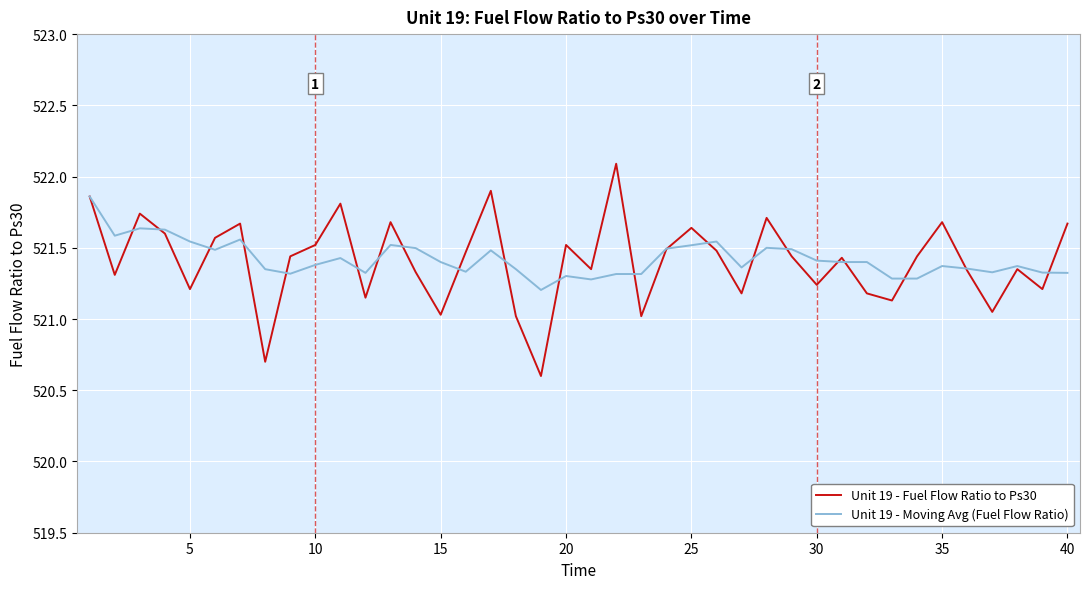

What is the maximum value for Unit 19 - Fuel Flow Ratio to Ps30?

522.1